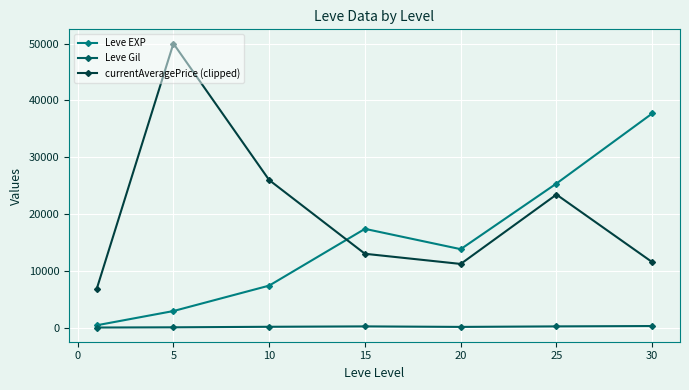

Which series has the widest spread of values?

currentAveragePrice (clipped)